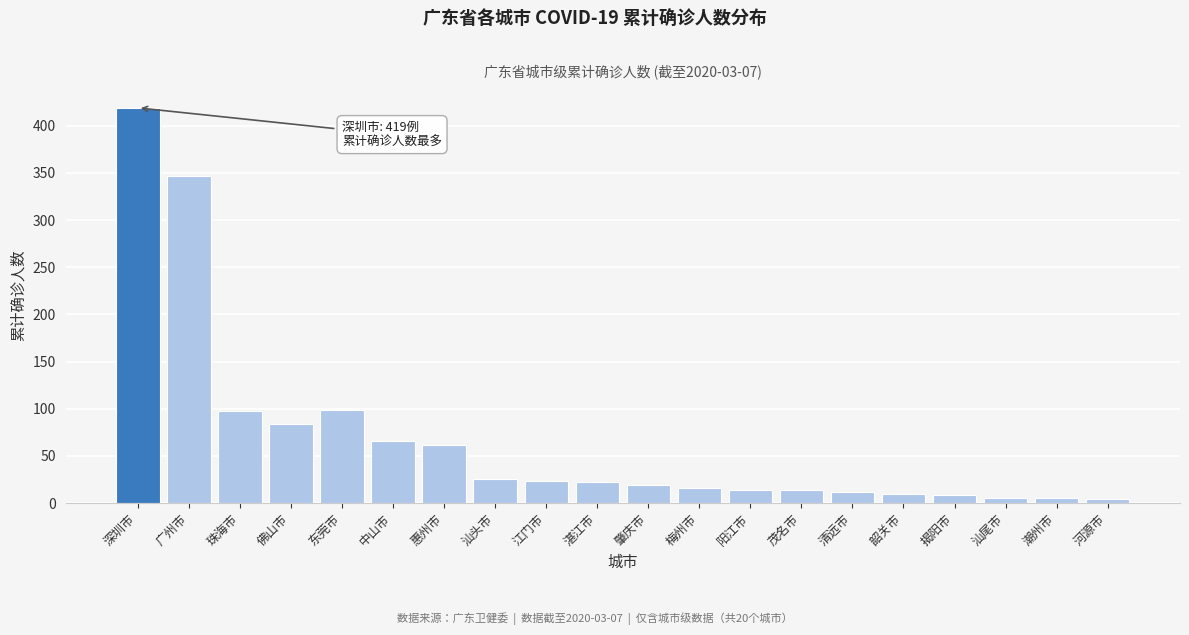

Which has a higher value, 梅州市 or 惠州市?

惠州市